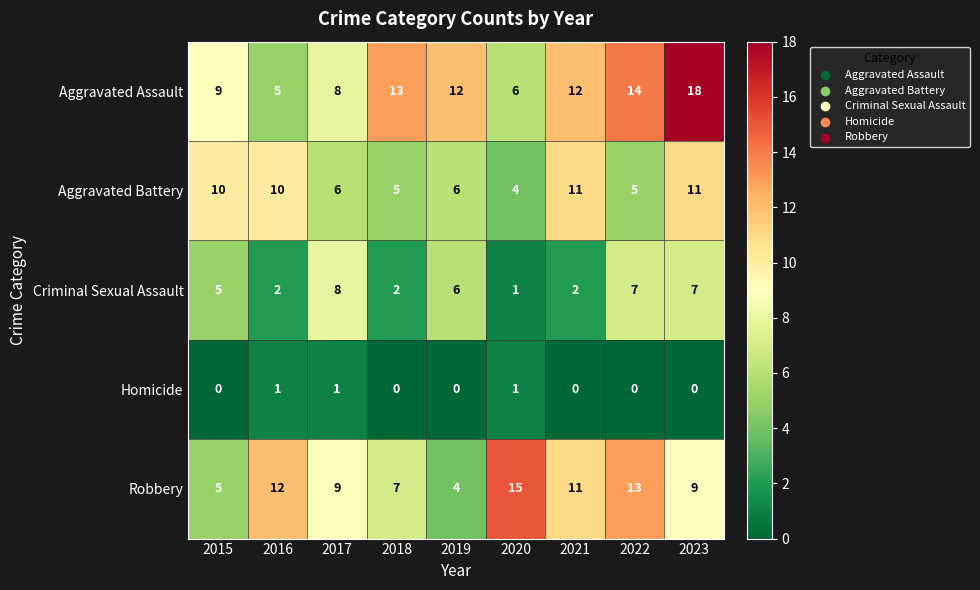

Which series changed the most between 2018 and 2023?

Aggravated Battery